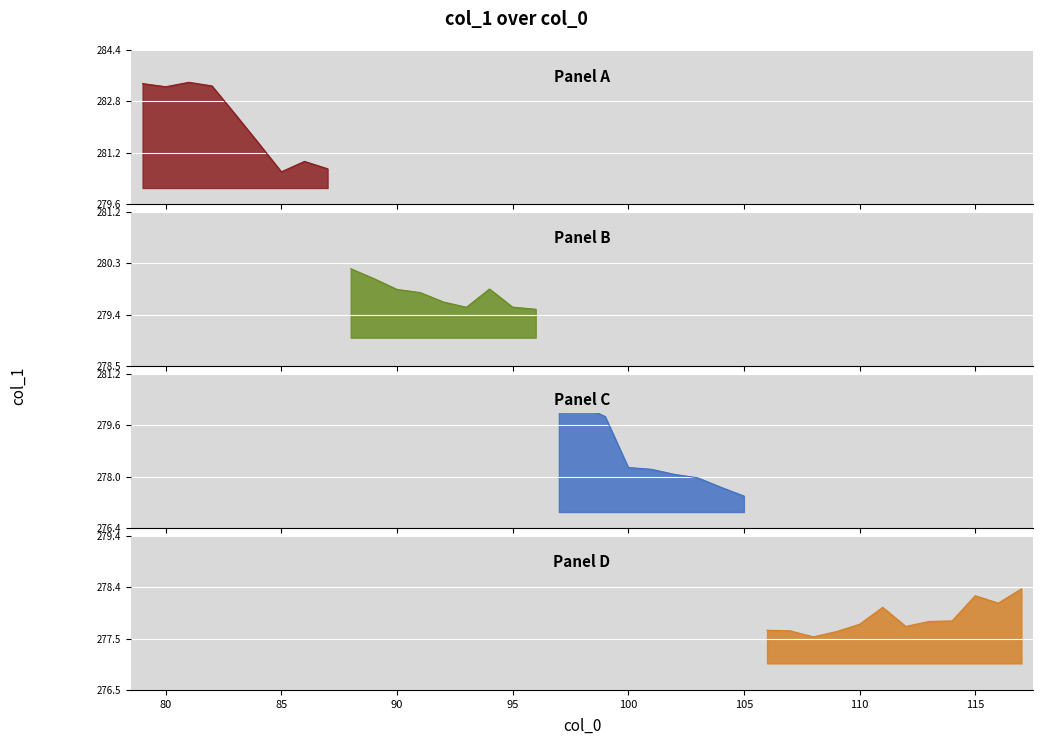

How many categories are shown in the chart?

39